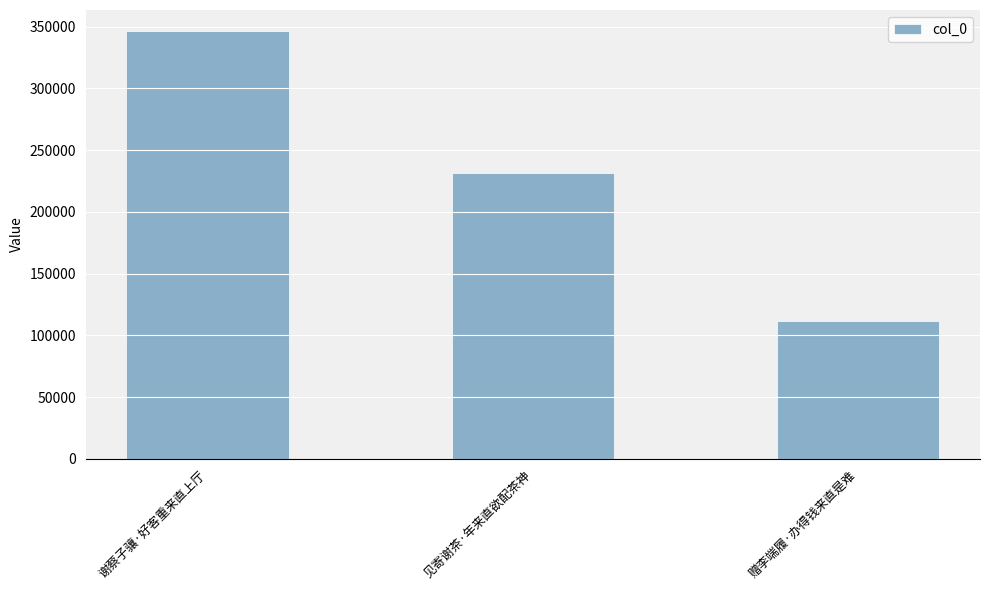

How many bars are there in total?

3